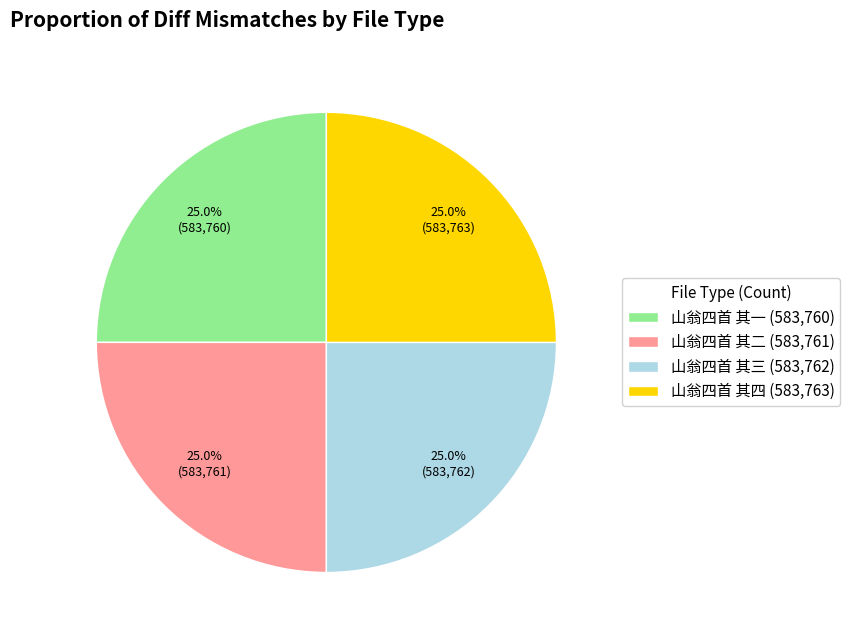

Approximately how many times larger is the value at 山翁四首 其四 compared to 山翁四首 其一?

1.0